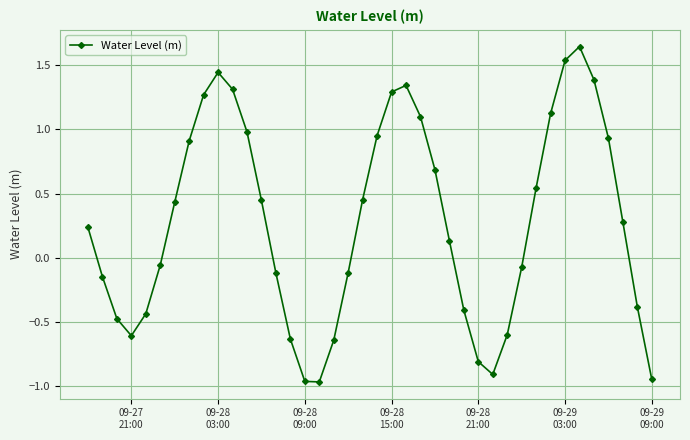

What is the difference between the maximum and minimum values?

2.6